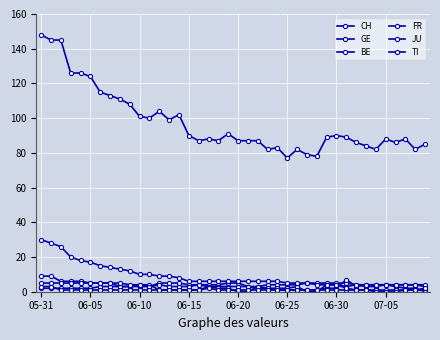

Count the number of categories in the chart.

40